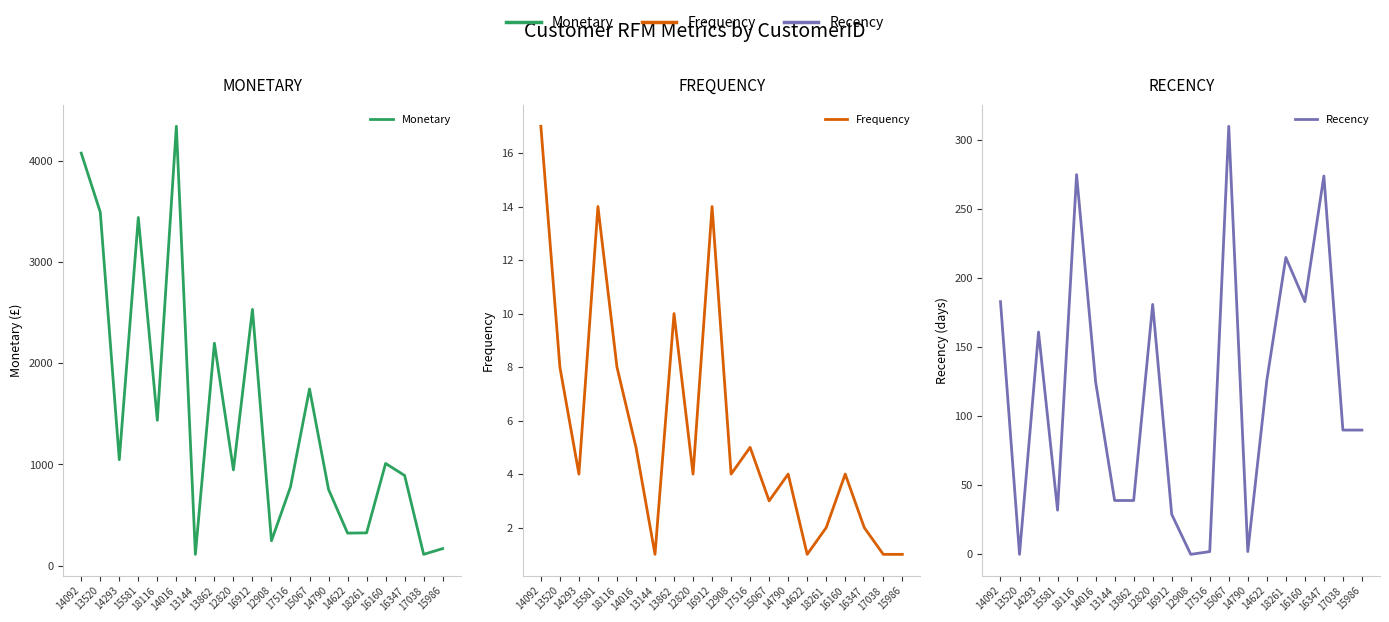

How many lines are shown in the chart?

3